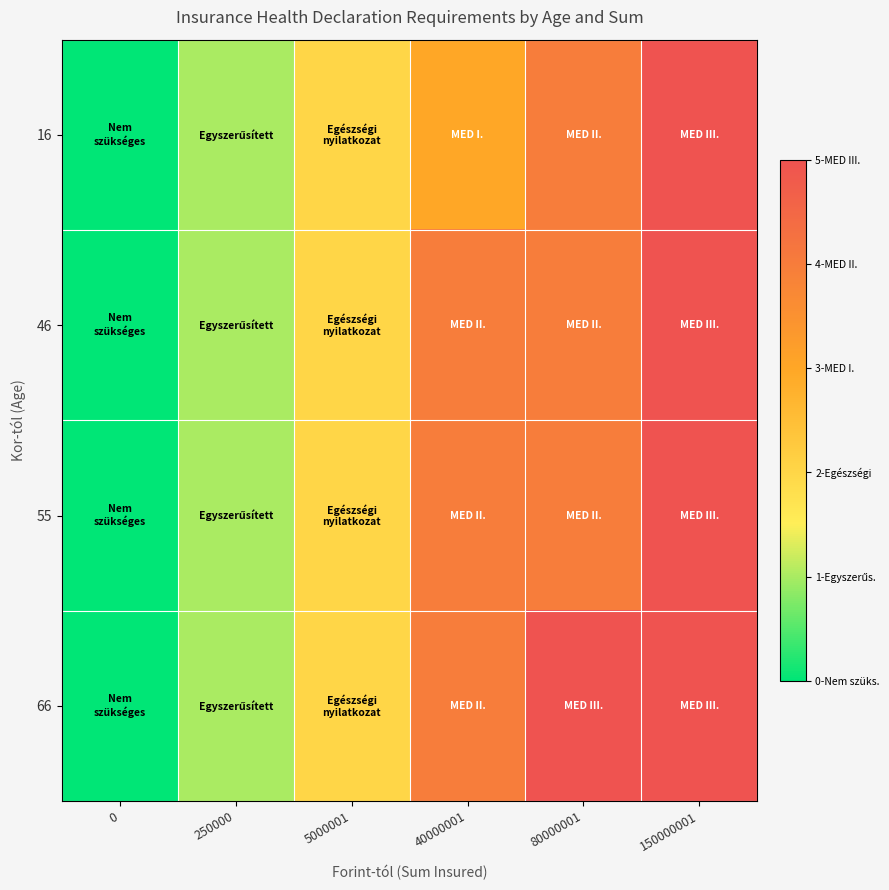

Which series has the widest spread of values?

16